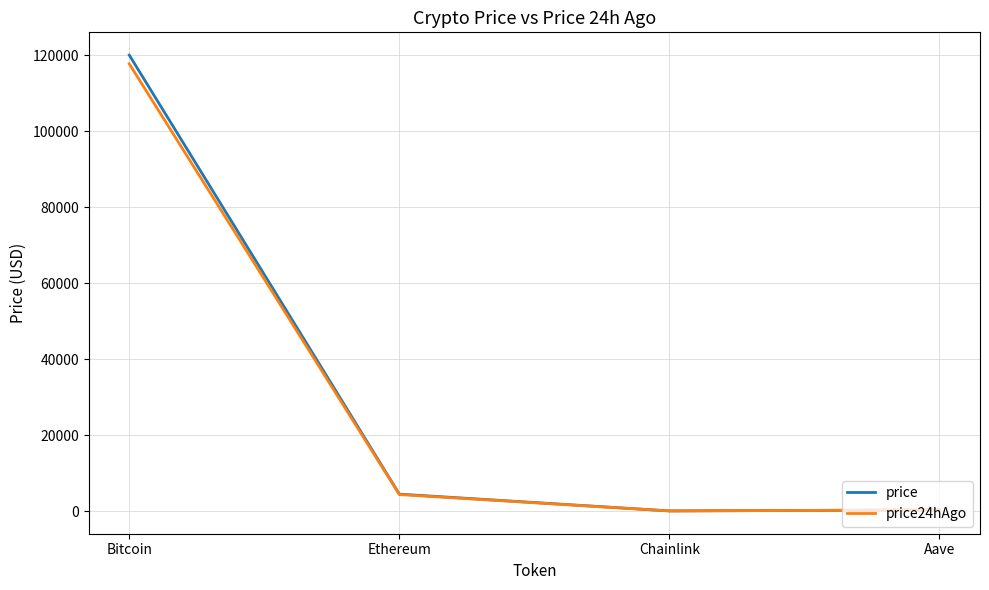

What is the spread (max minus min) of values at Ethereum?

107.7